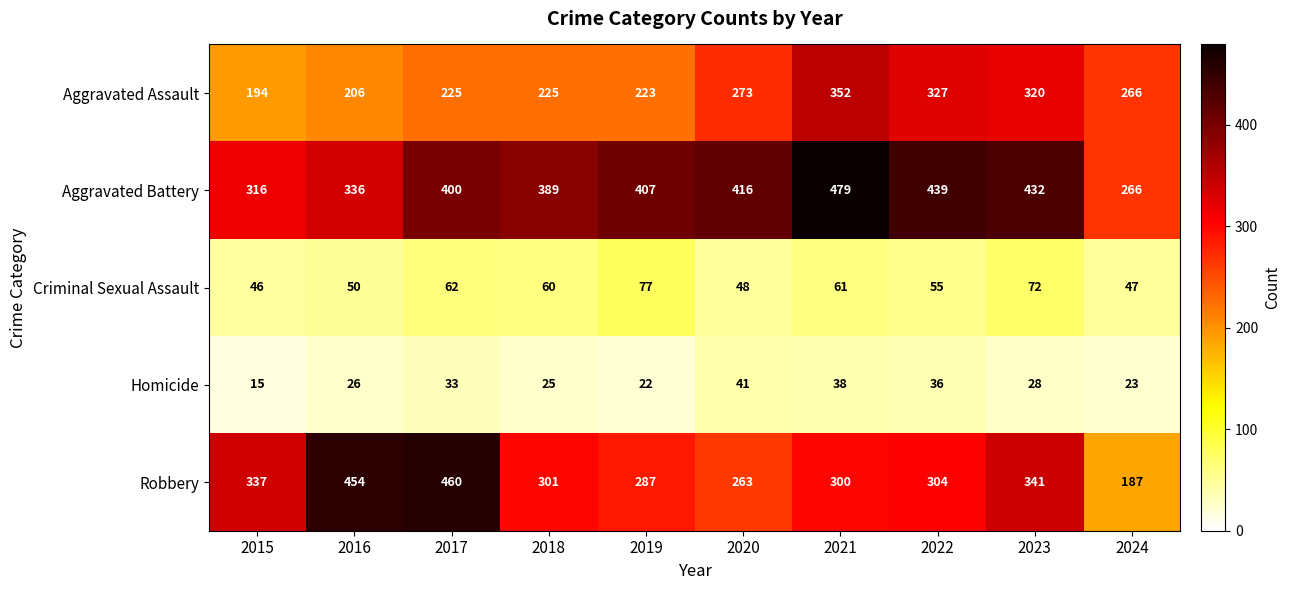

True or false: Criminal Sexual Assault has a value of 62 at 2024.

False